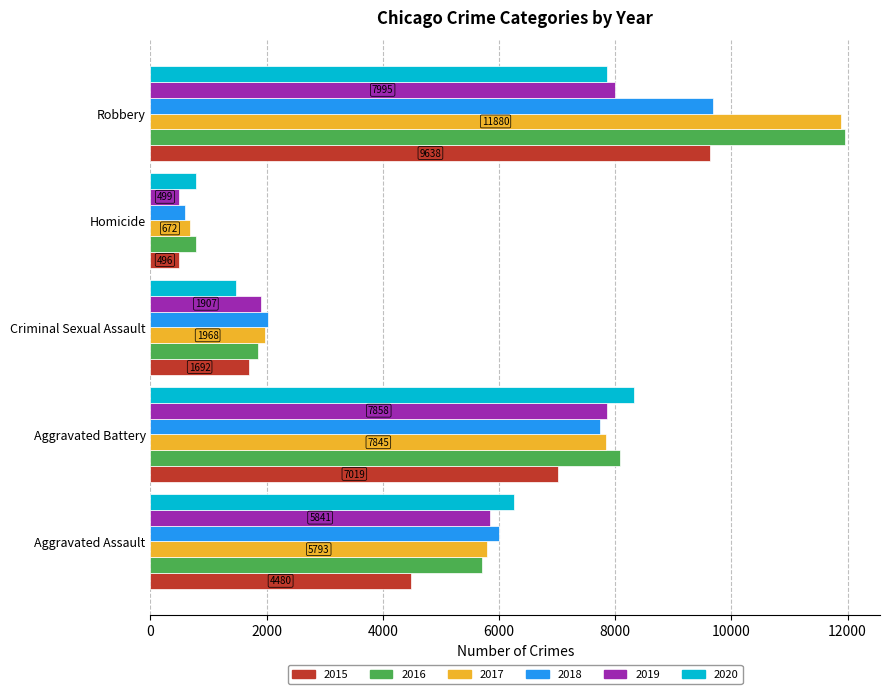

What is the average value of the 2017 series?

5632